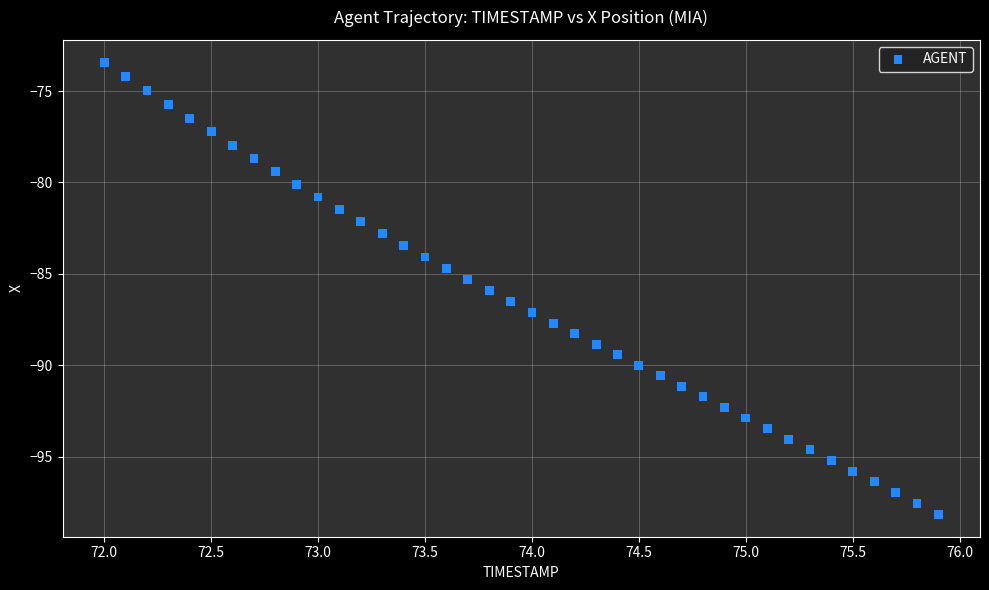

What is the range of Y values (max minus min)?

24.7